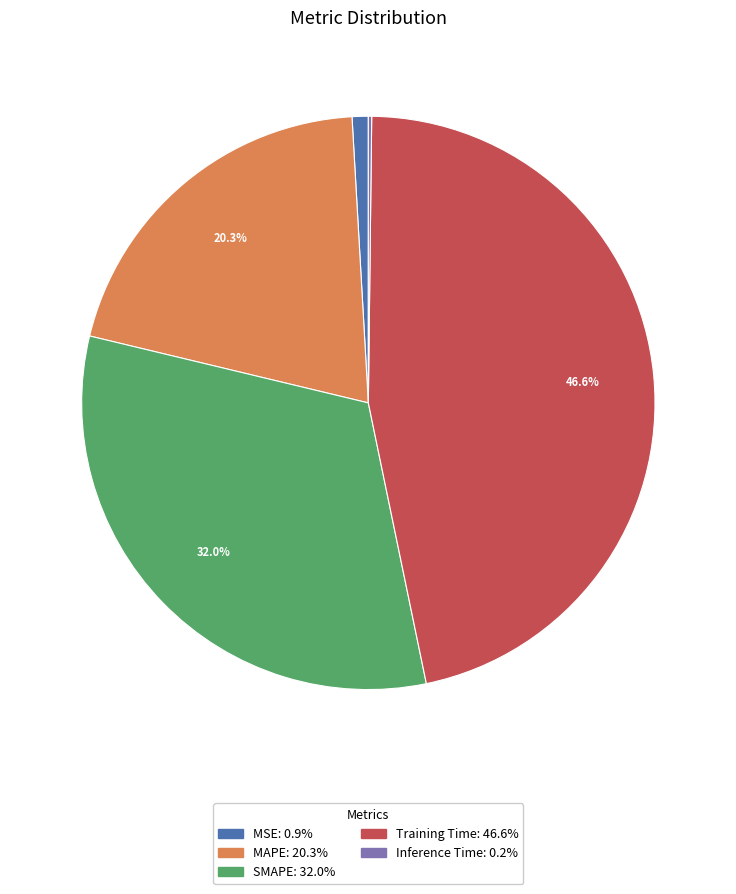

To the nearest percent, what is the combined percentage of MAPE and SMAPE?

52%